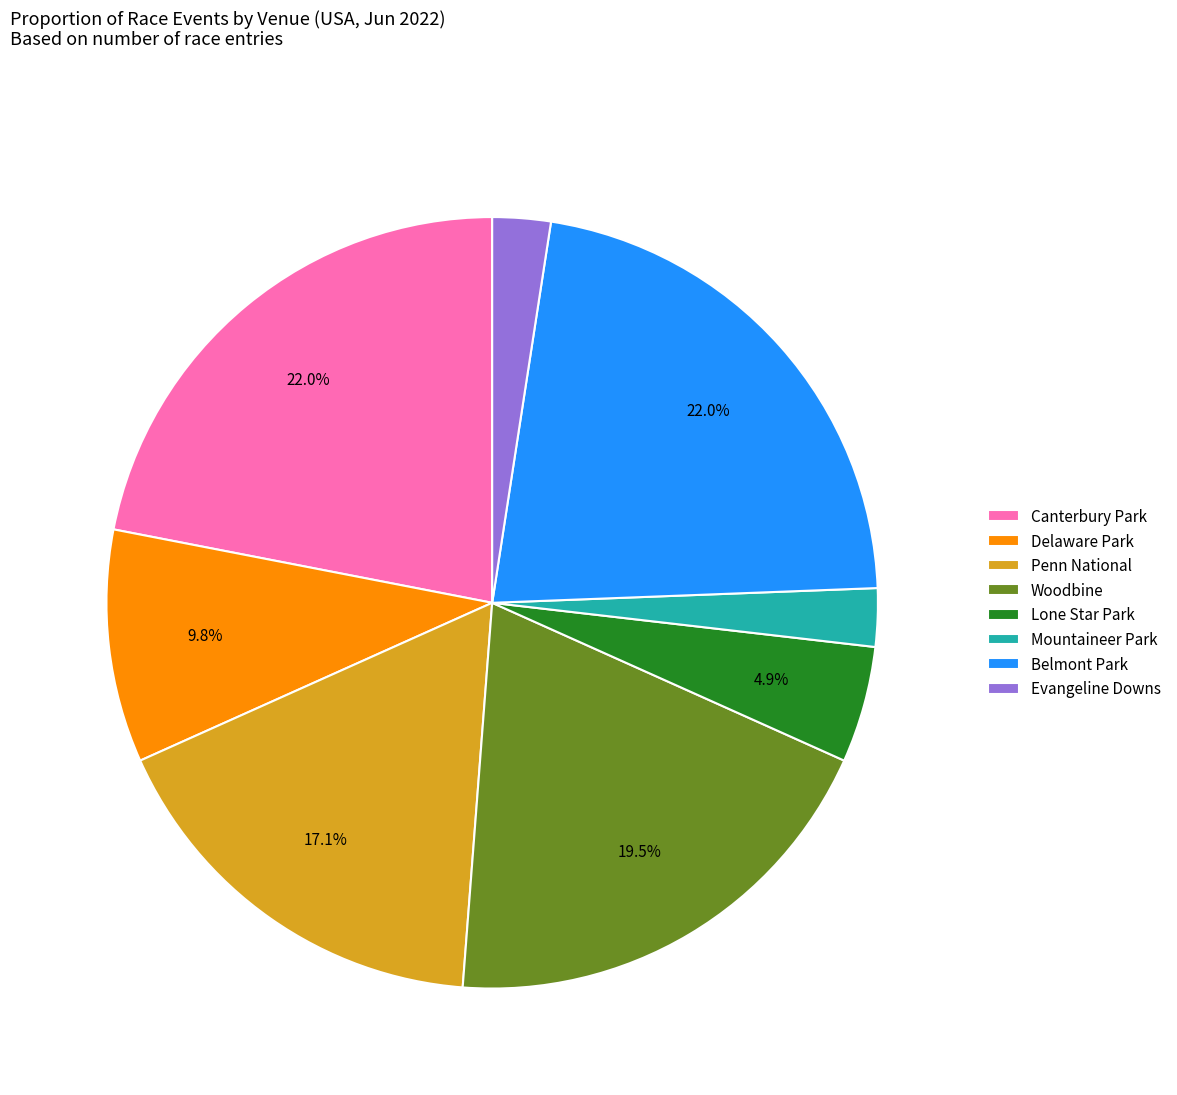

Between Canterbury Park and Evangeline Downs, which is larger?

Canterbury Park